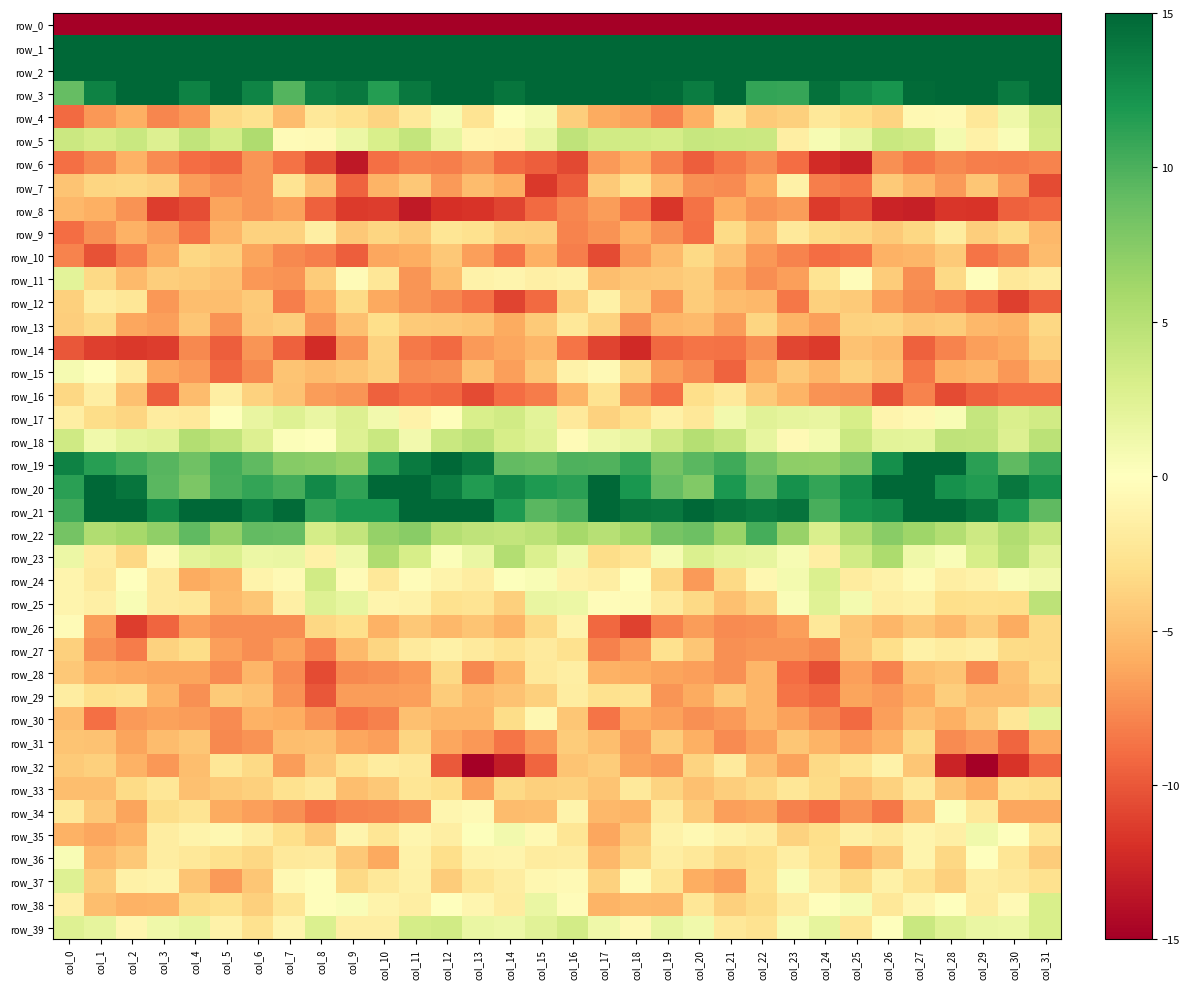

What is the sum of the row_33 values at col_29 and col_12?

-8.9